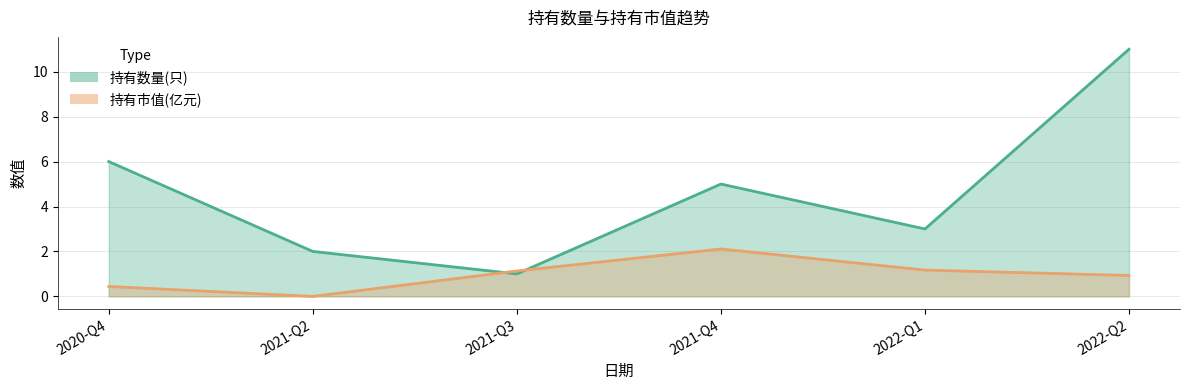

What is the approximate value of 持有市值(亿元) at 2021-Q4?

2.1